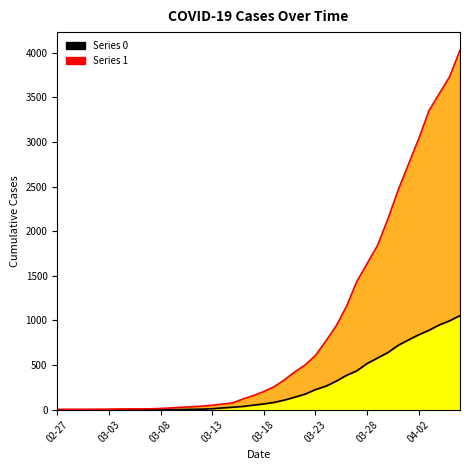

Which label corresponds to the largest value in the chart?

2020-04-06